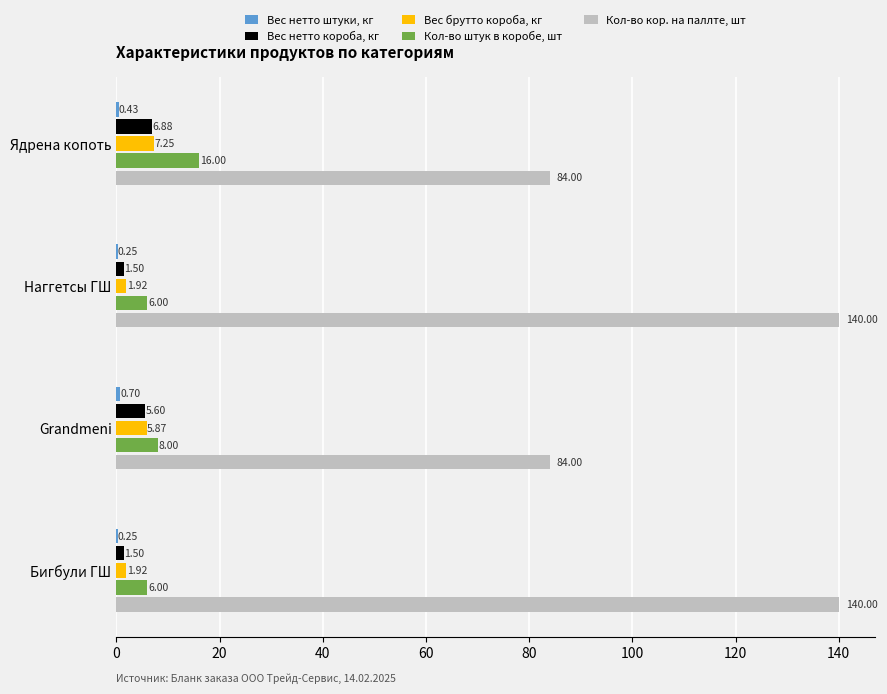

What is the total value across all series at Бигбули ГШ?

149.7